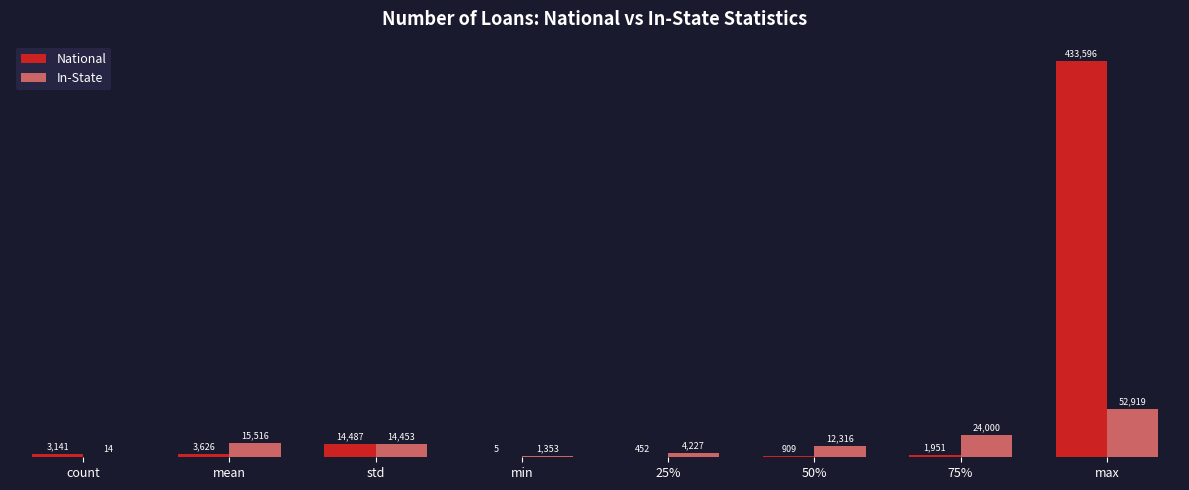

What is the maximum value shown in the chart?

433596.0